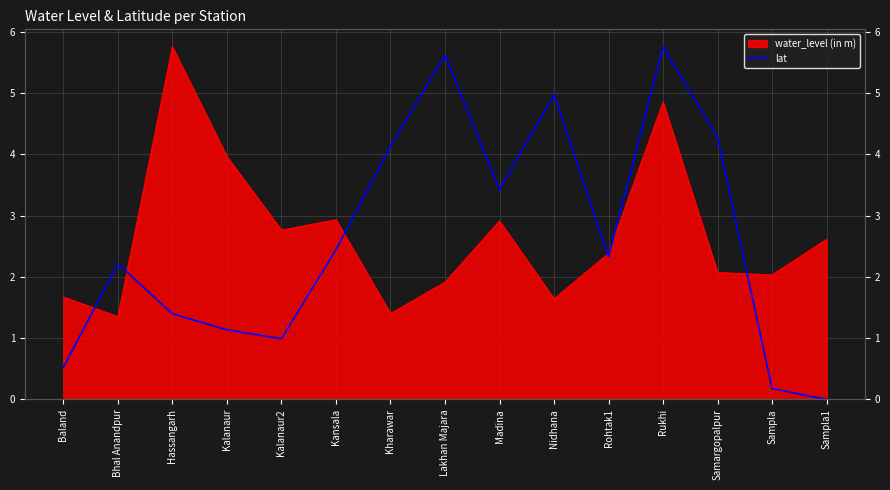

What is the sum of all values?

39.4